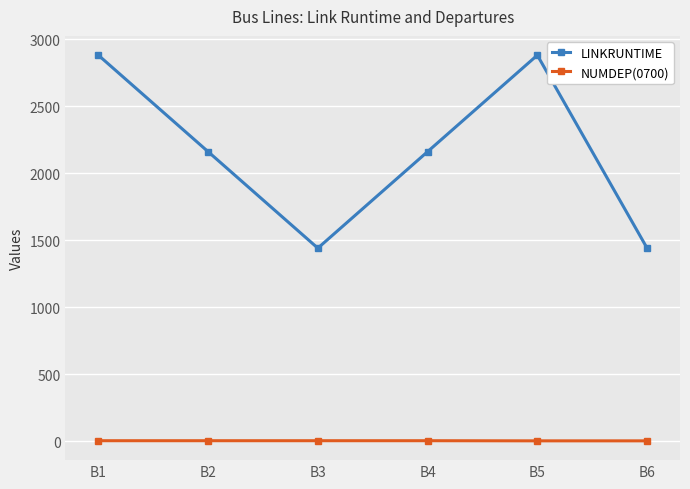

What is the sum of all LINKRUNTIME values?

12960